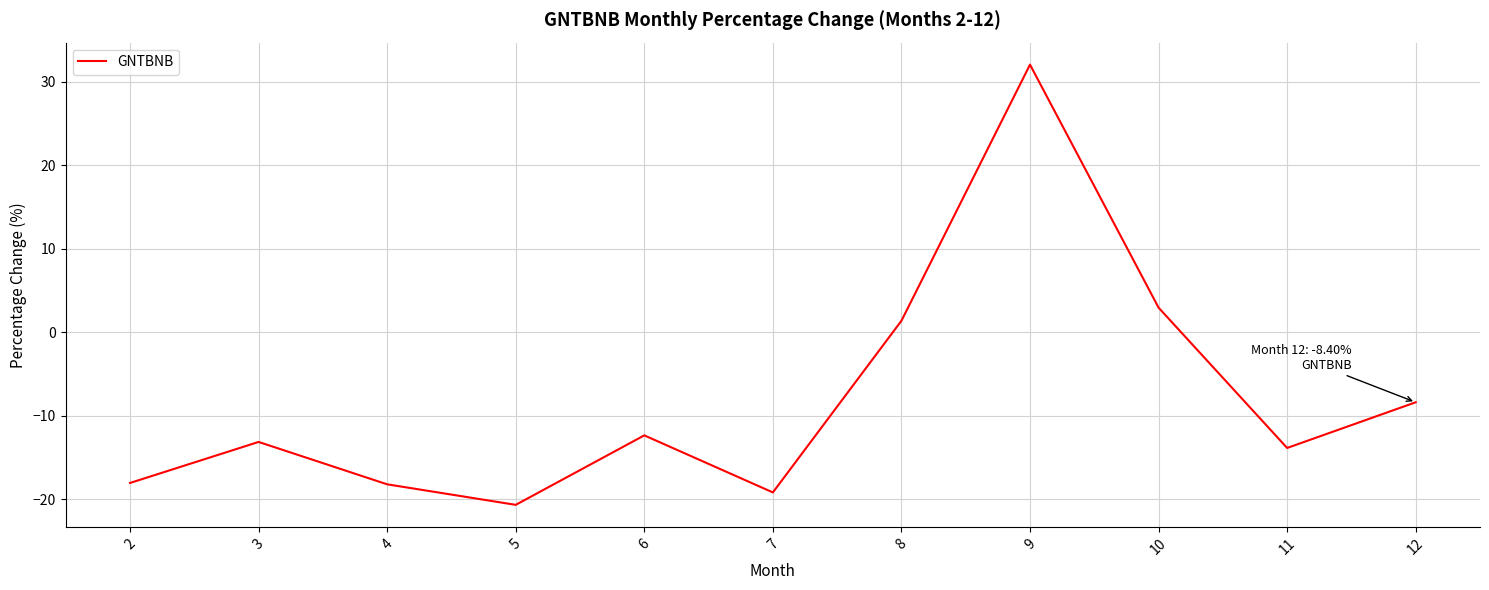

At which label does the data first exceed -13?

6